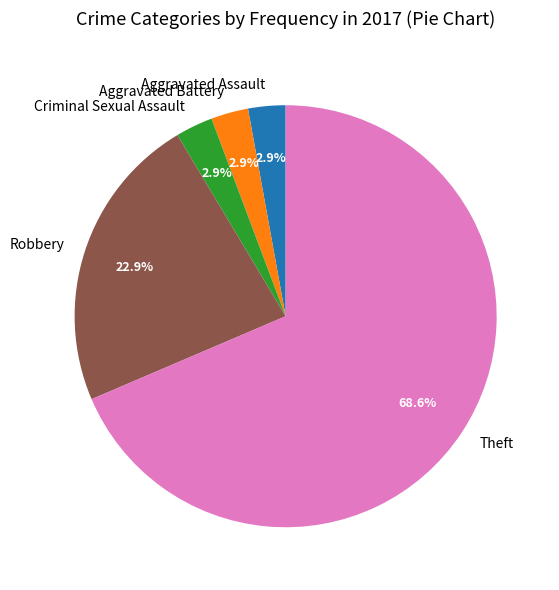

How many segments does this pie chart have?

5